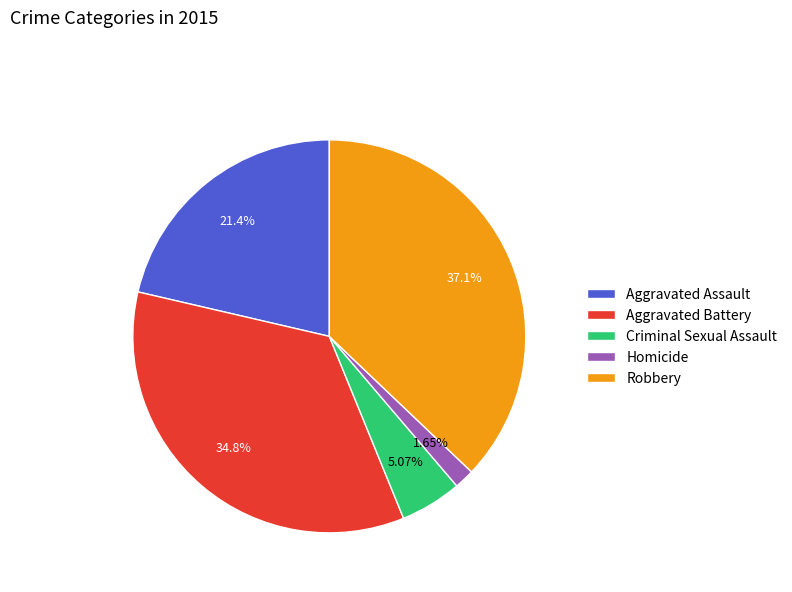

True or false: Aggravated Assault accounts for 10% of the total.

False